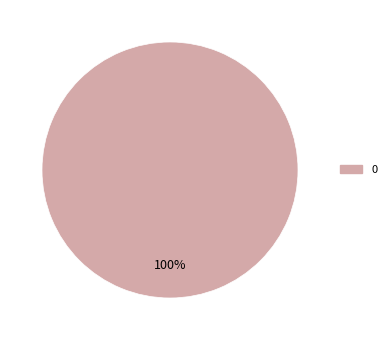

How many segments does this pie chart have?

1